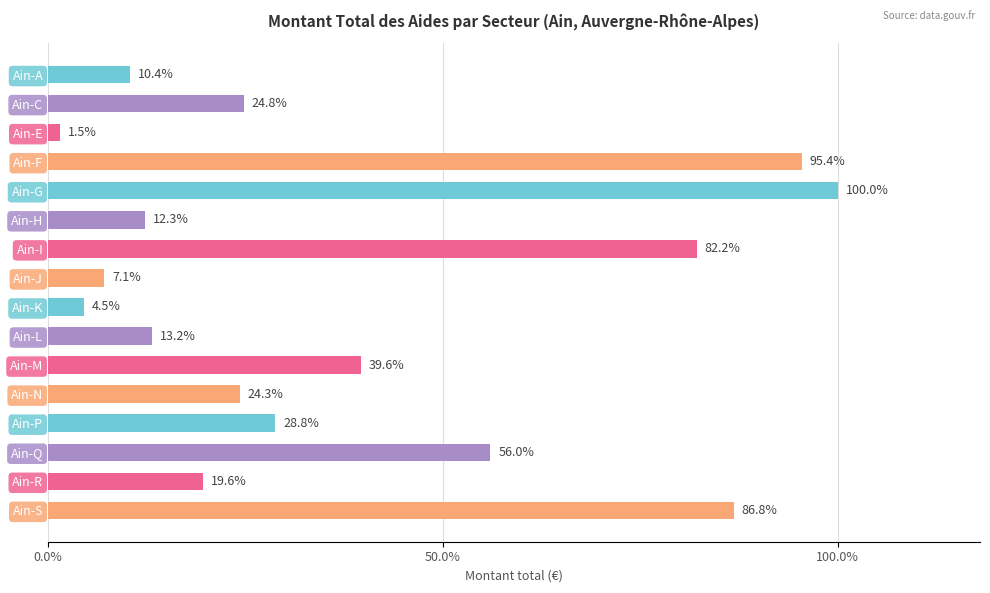

Does the chart contain any negative values?

No